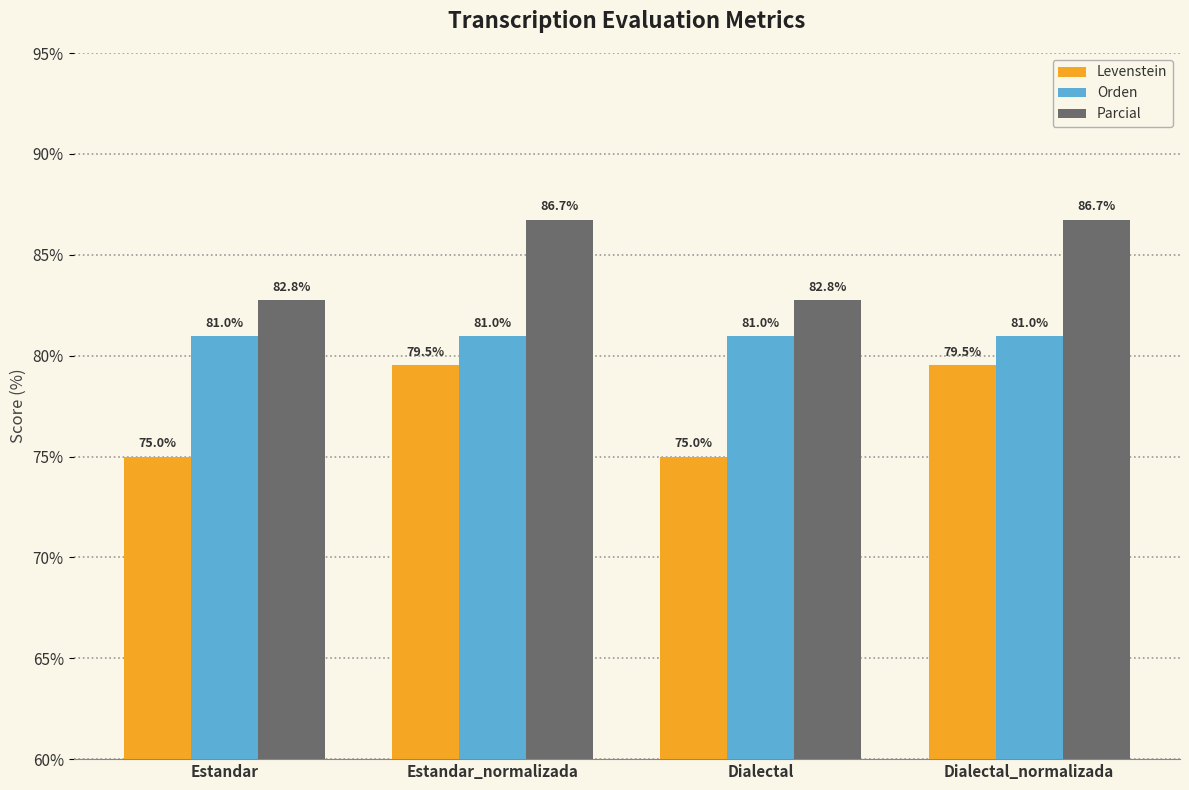

What is the difference between the highest and lowest values at Estandar?

7.8